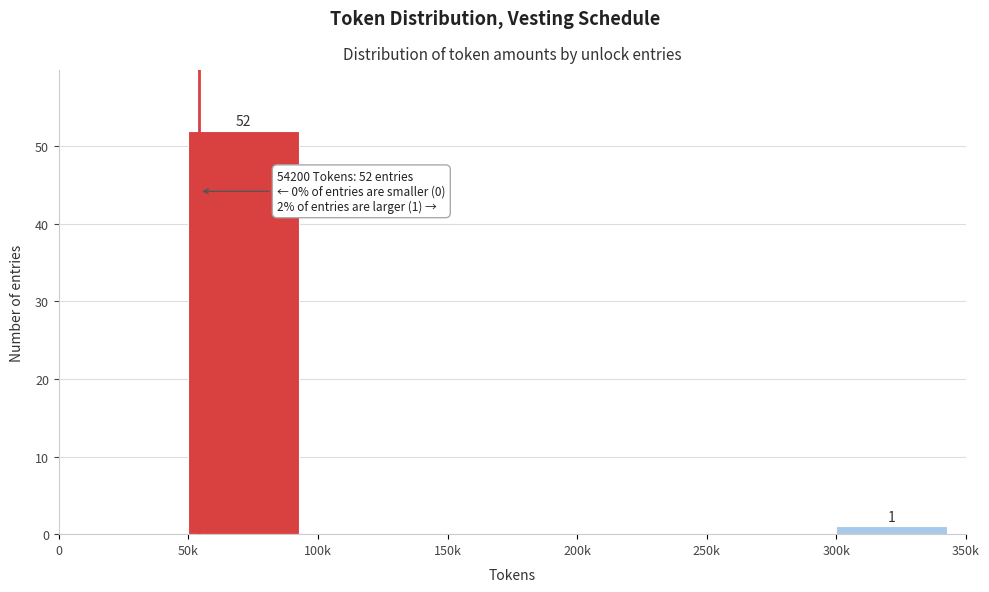

Reading right to left, extract all data points from this chart.

300k=1	250k=0	200k=0	150k=0	100k=0	50k=52	0=0